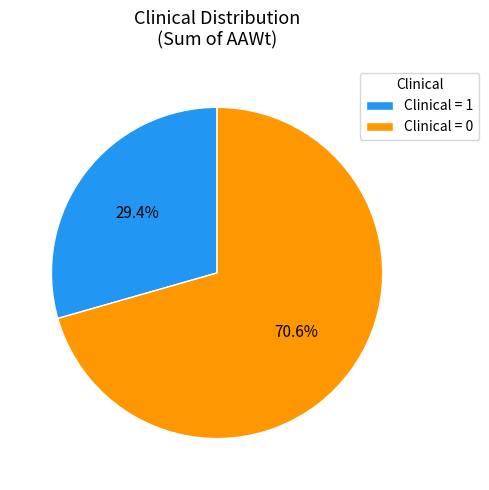

How many segments does this pie chart have?

2